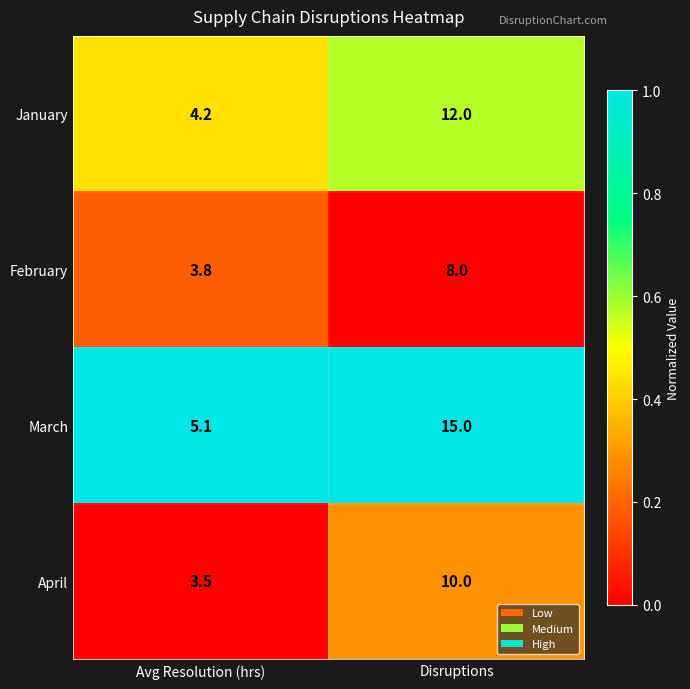

At Avg Resolution (hrs), list the series in order from largest to smallest.

March, January, February, April